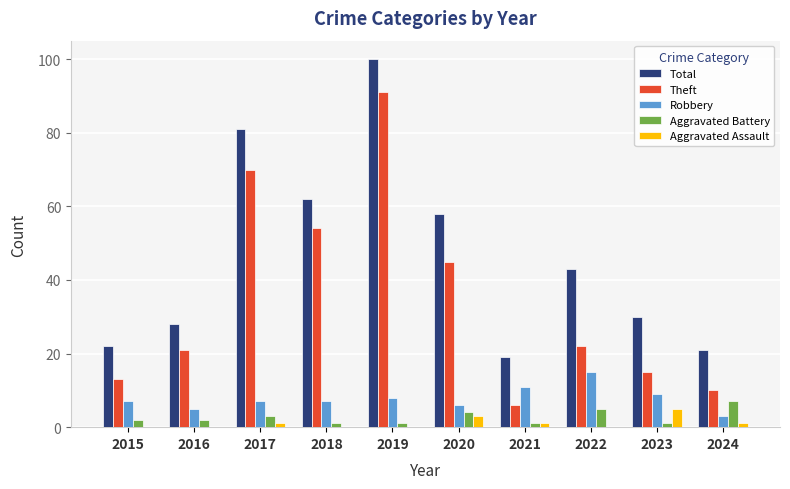

Which label corresponds to the largest value in the chart?

2019